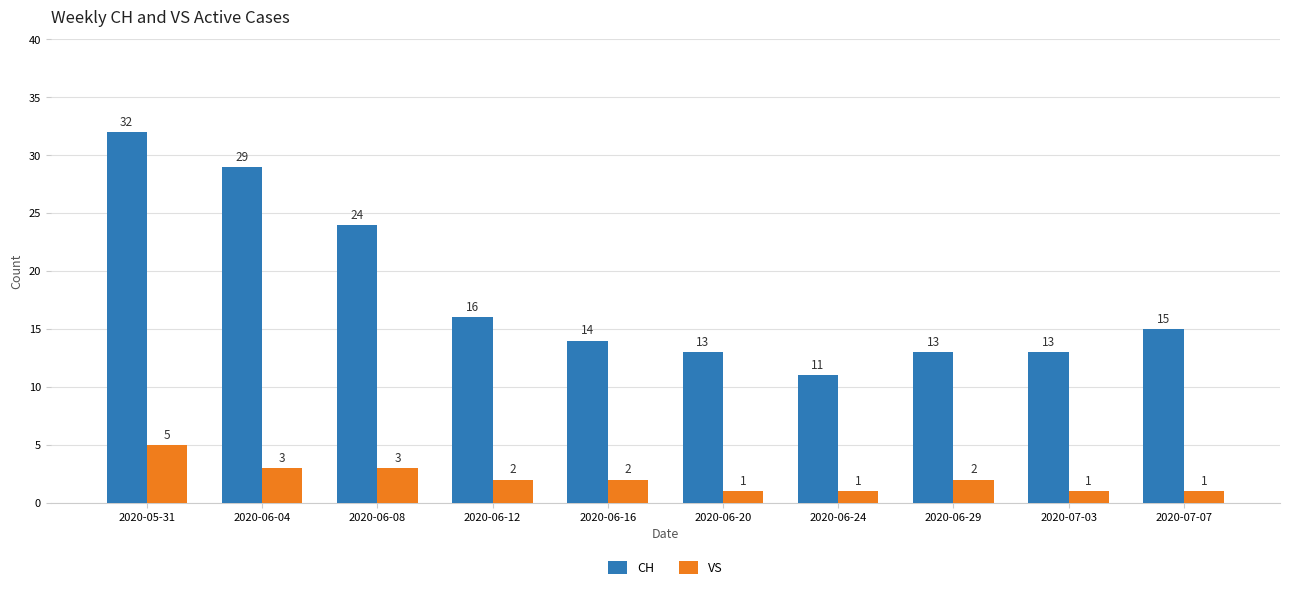

List the series in order of their peak value, lowest first.

VS, CH